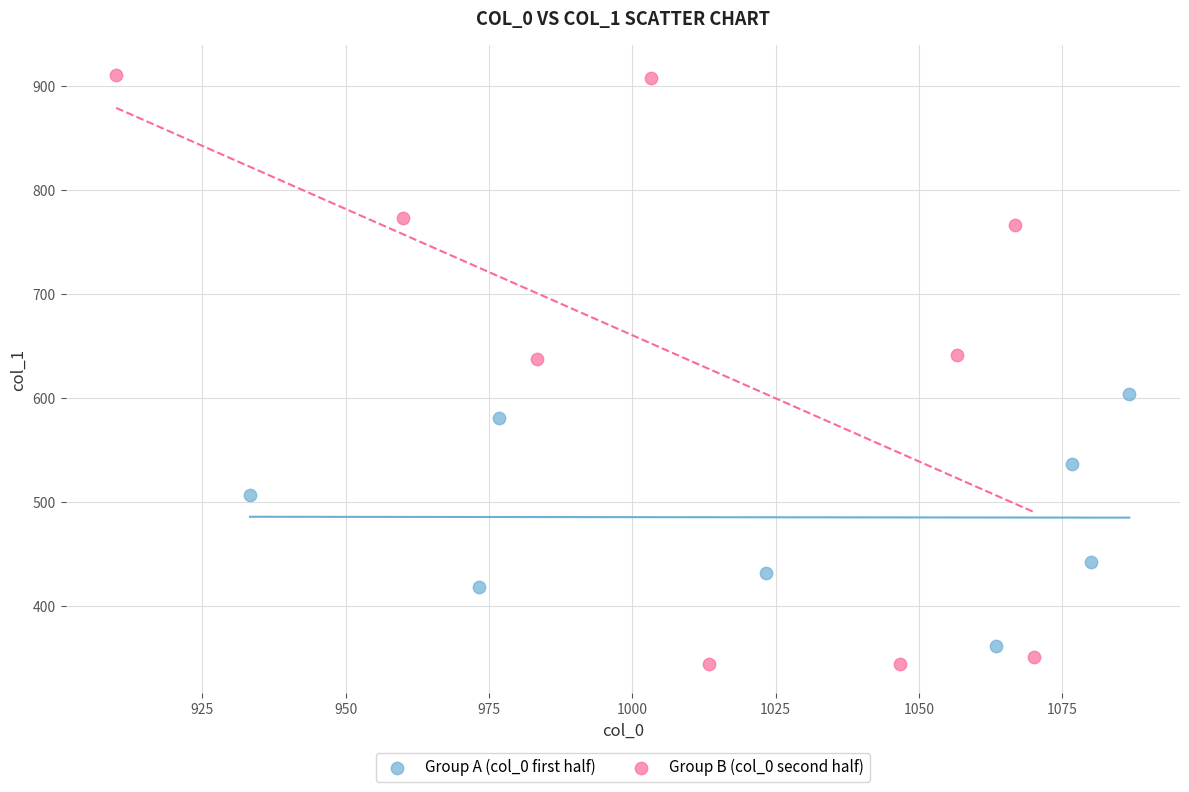

Which series contains the highest Y value?

Group B (col_0 second half)